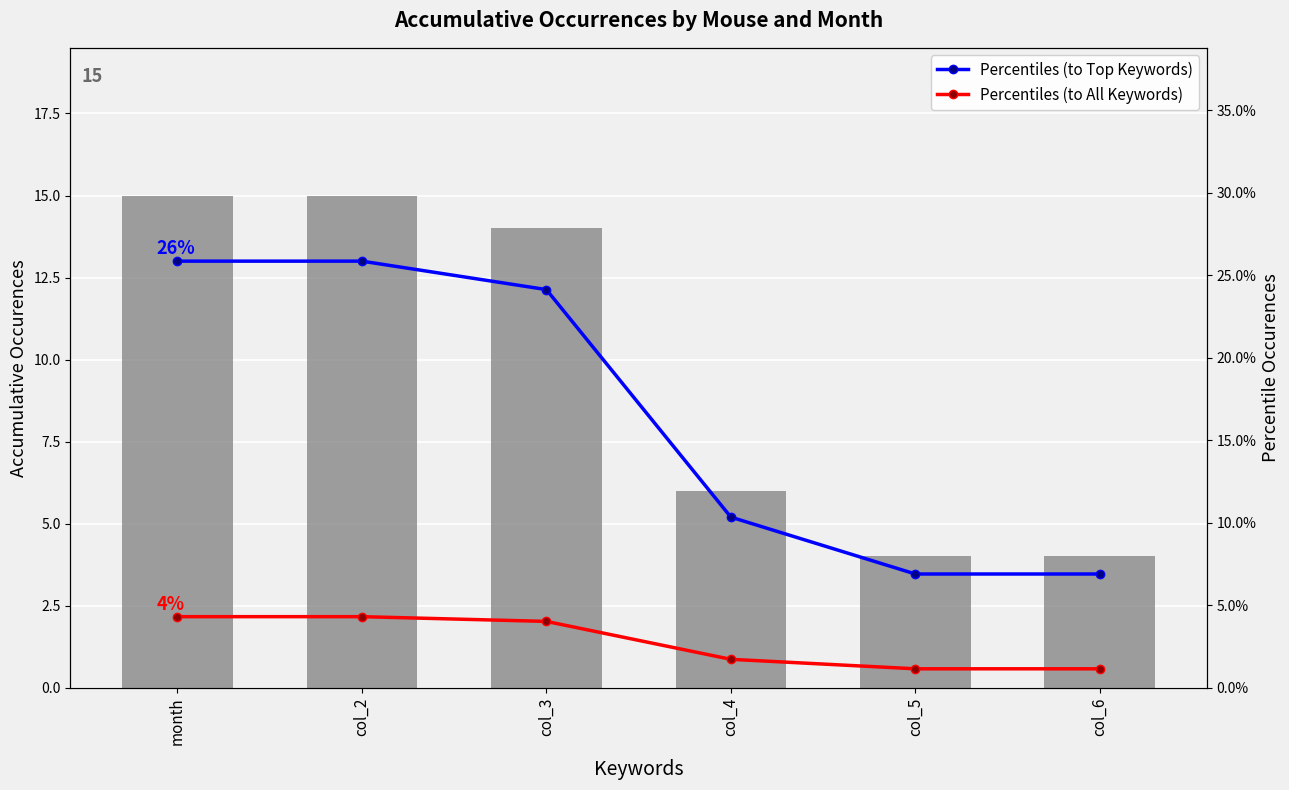

Reading left to right, what are all the values shown in this chart?

Accumulative Occurrences: 15.0	15.0	14.0	6.0	4.0	4.0
Percentiles (to Top Keywords): 0.3	0.3	0.2	0.1	0.1	0.1
Percentiles (to All Keywords): 0.0	0.0	0.0	0.0	0.0	0.0